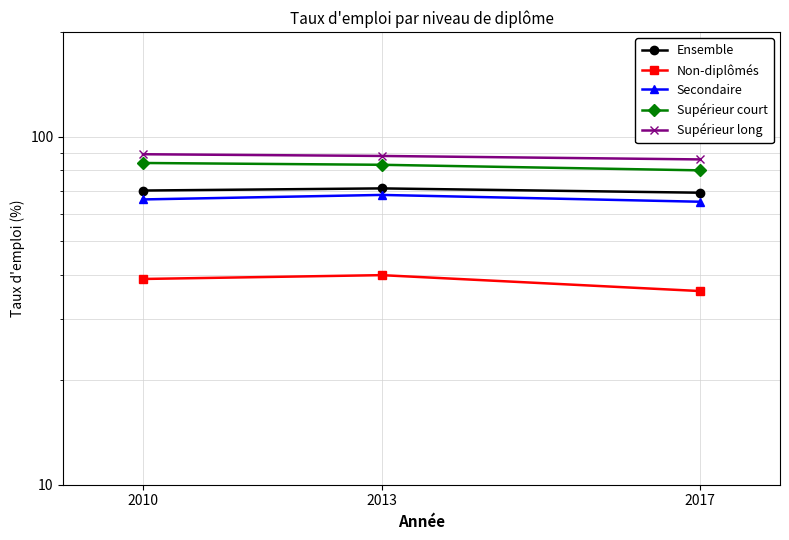

The Supérieur court series shows 83 at 2013. True or false?

True